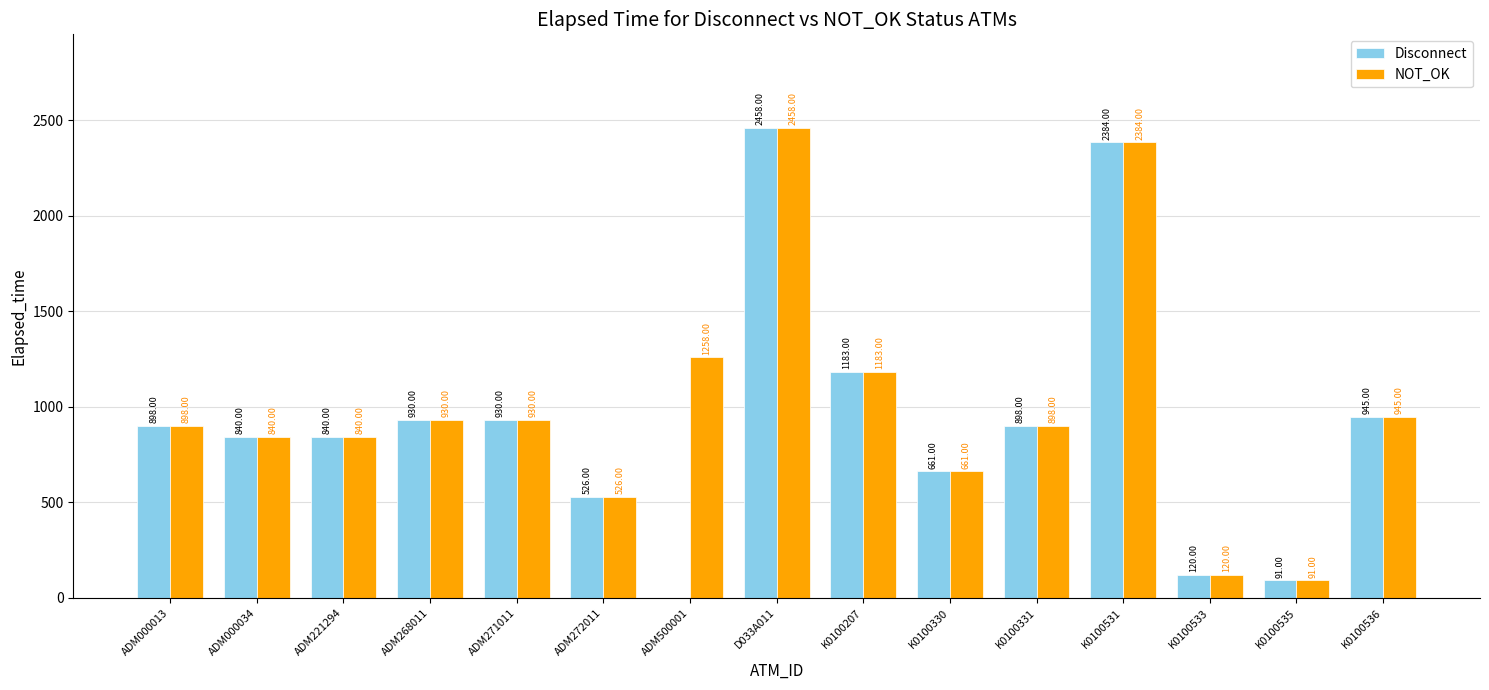

What is the maximum value for NOT_OK?

2458